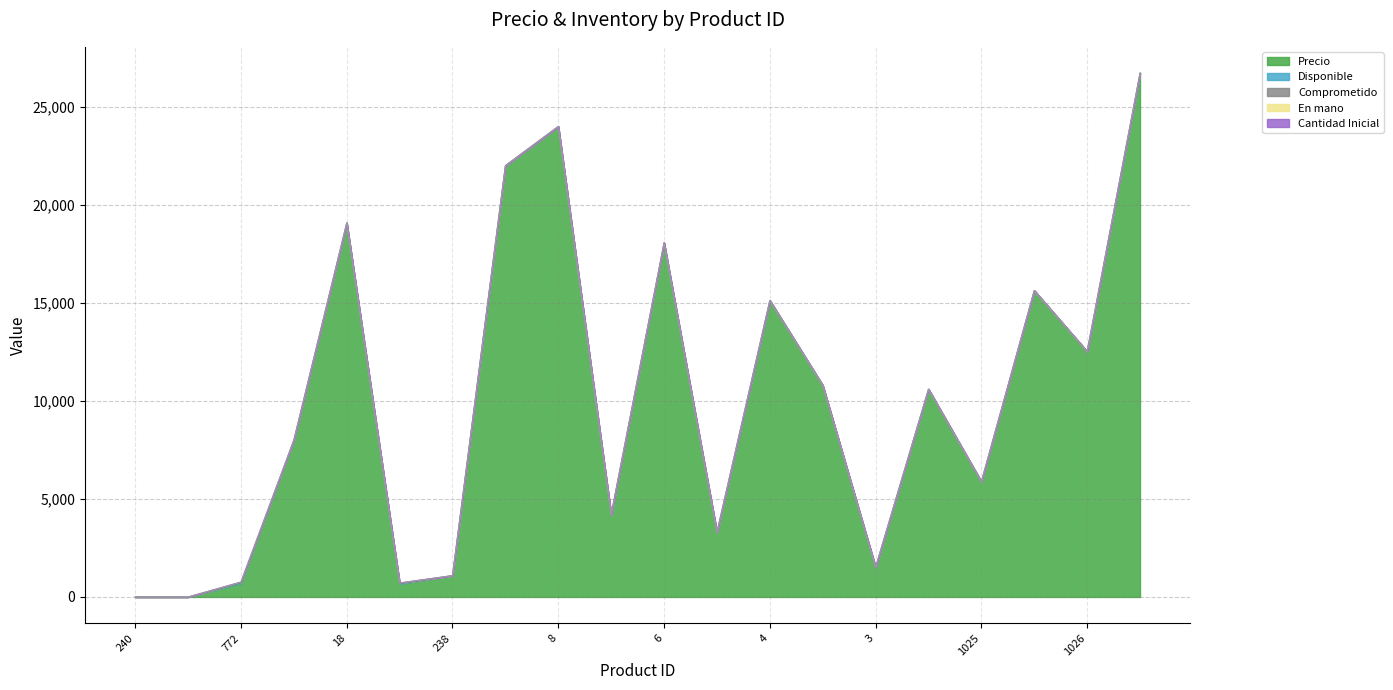

At which label does Precio reach its peak?

1